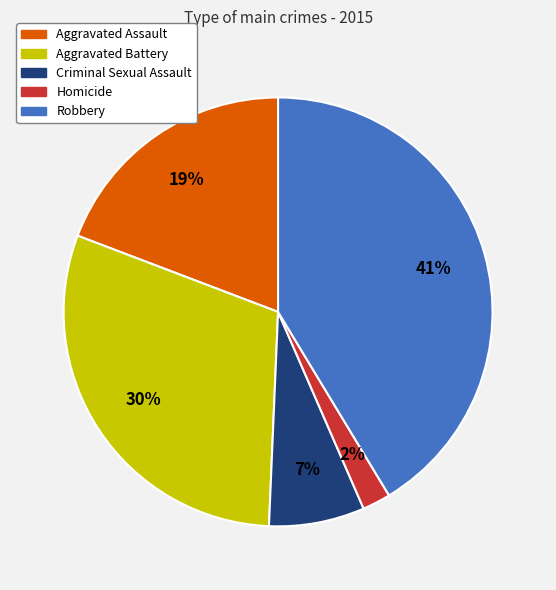

Combined, do Homicide and Robbery account for over 50%?

No